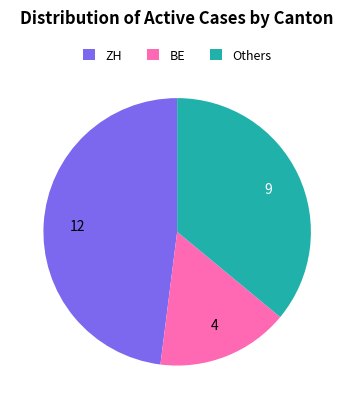

Is it true that ZH is 48% of the pie?

True